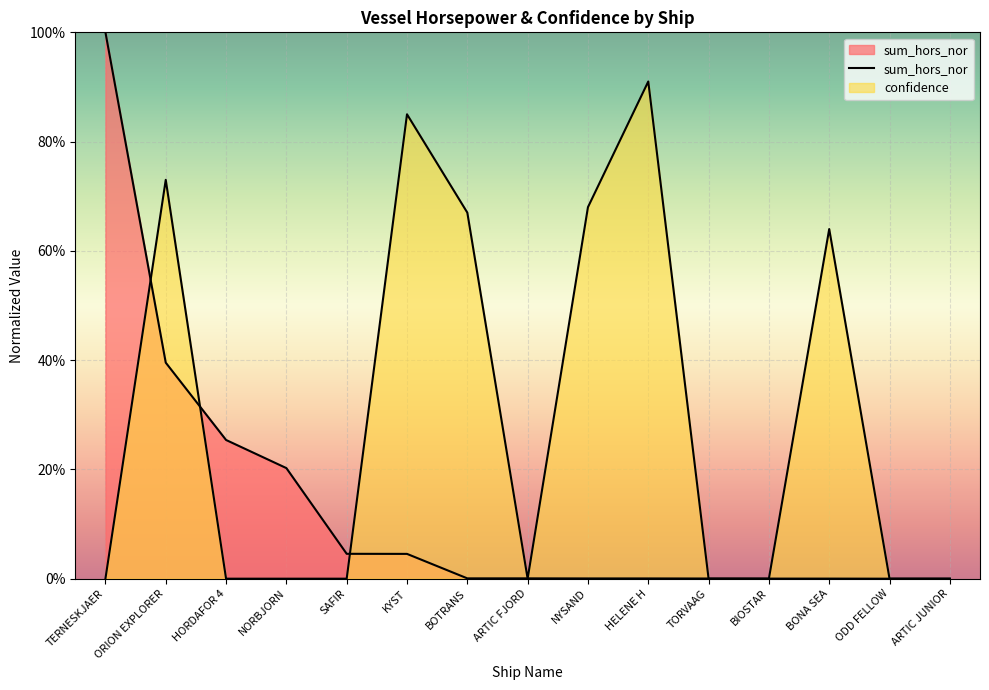

Is it true that confidence equals -0.6 at NORBJORN?

False